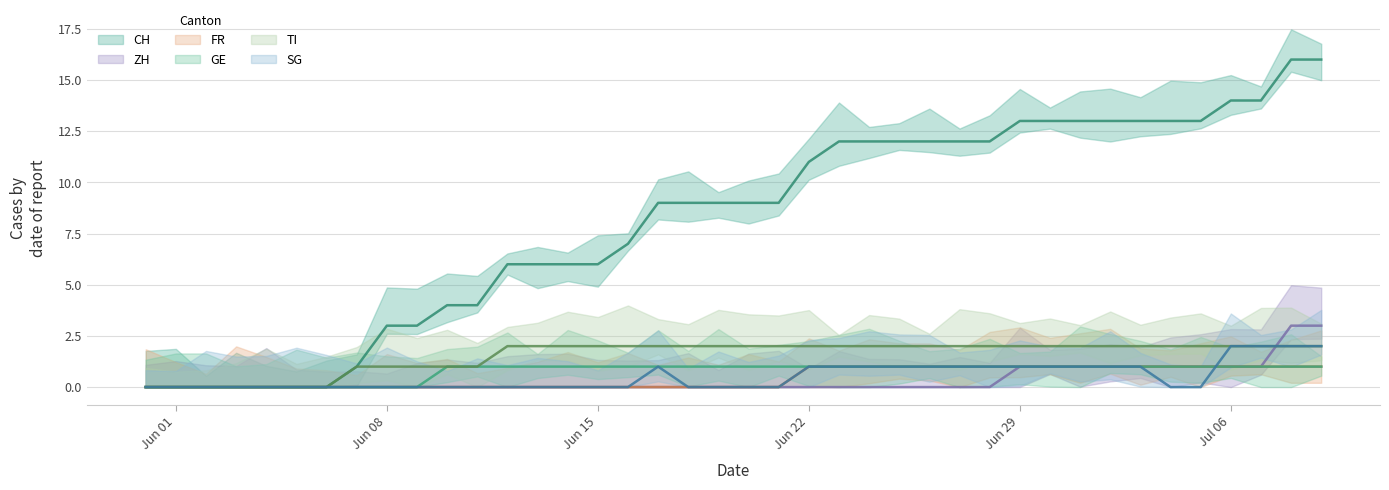

Which series changed the most between 2020-06-06 and 2020-06-14?

CH